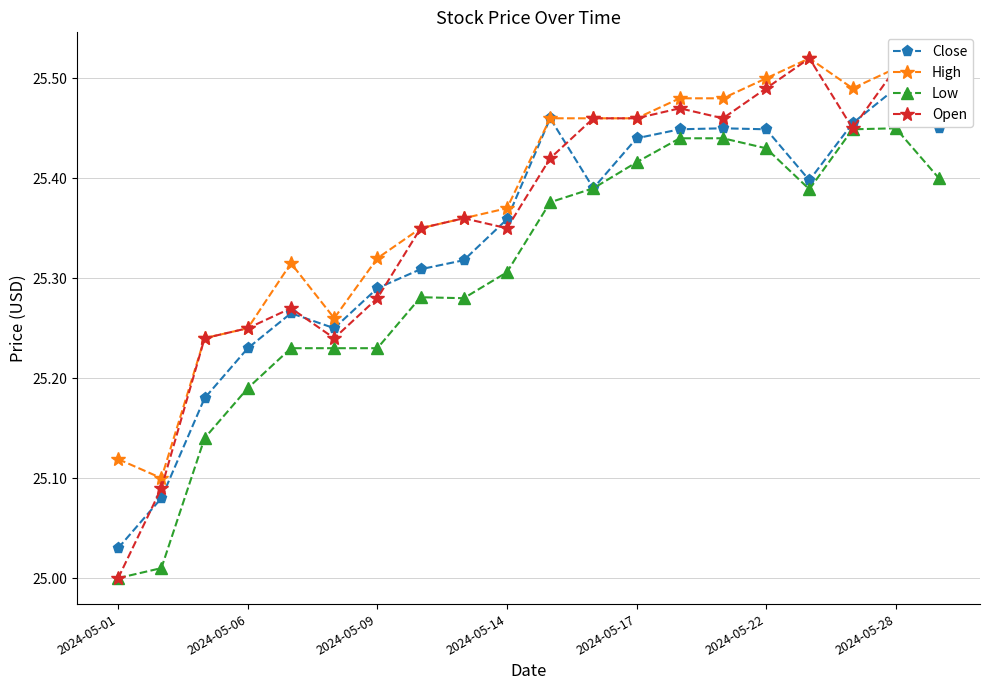

True or false: Low and High cross at least once.

False